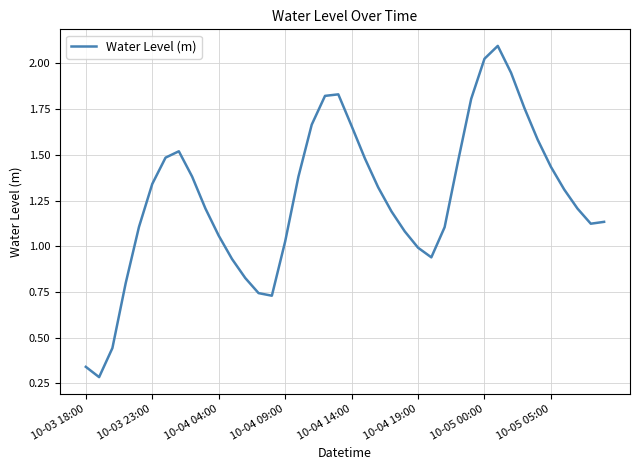

What is the greatest value displayed?

2.1